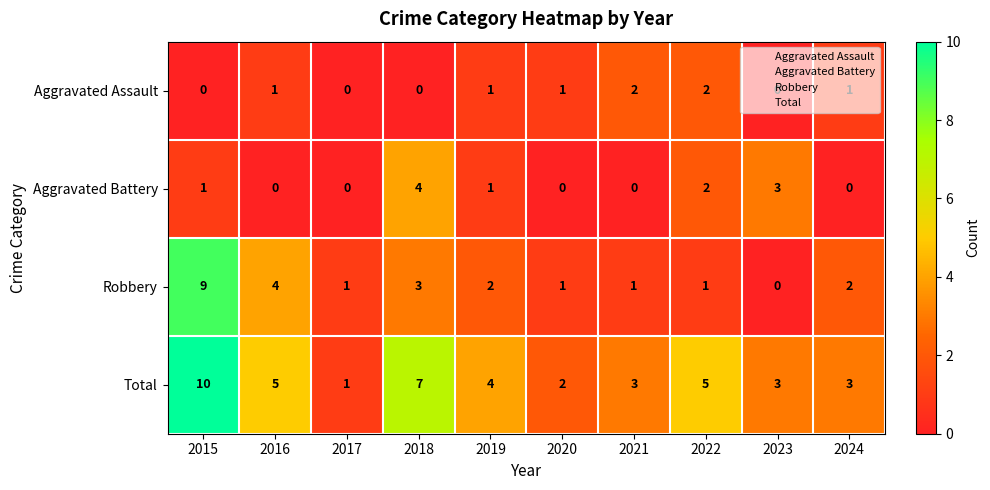

Where is Aggravated Battery nearest to the value 2?

2022